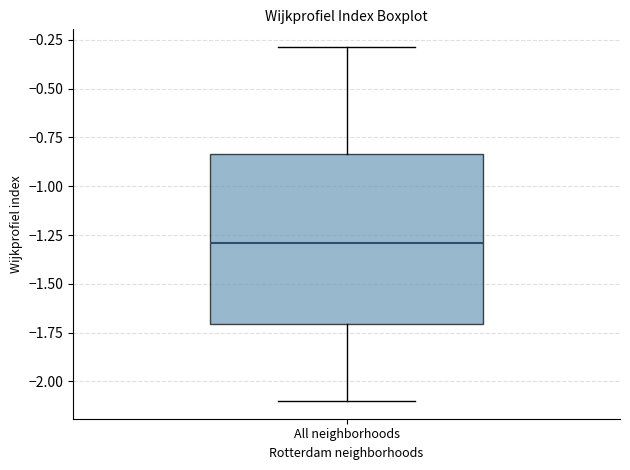

Transcribe this box plot: give where the median line is, the range the box spans, and where the two whiskers end, as read against the y-axis. The values are not printed on the chart, so give them approximately, as read against the axis.

median -1.30, box -1.70 to -0.85, whiskers -2.10 to -0.30